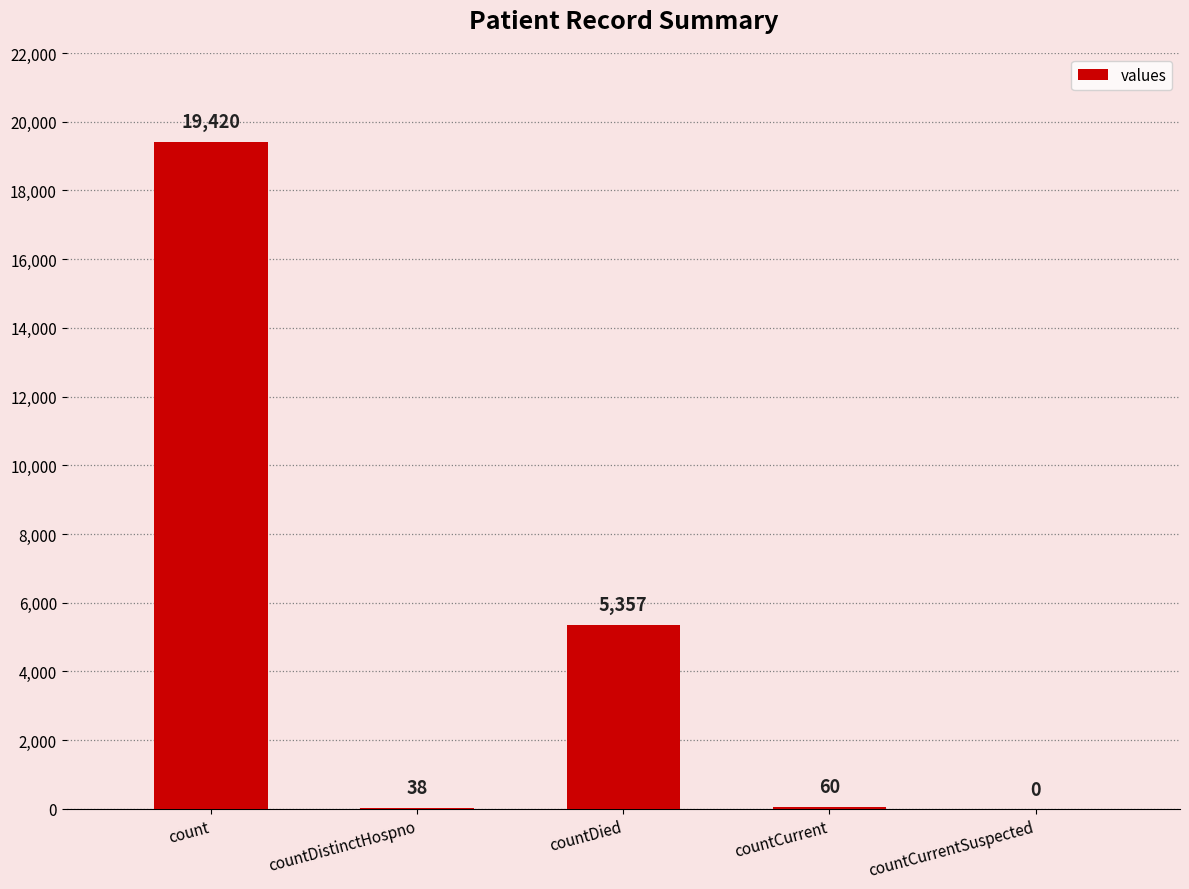

What is the greatest value displayed?

19420